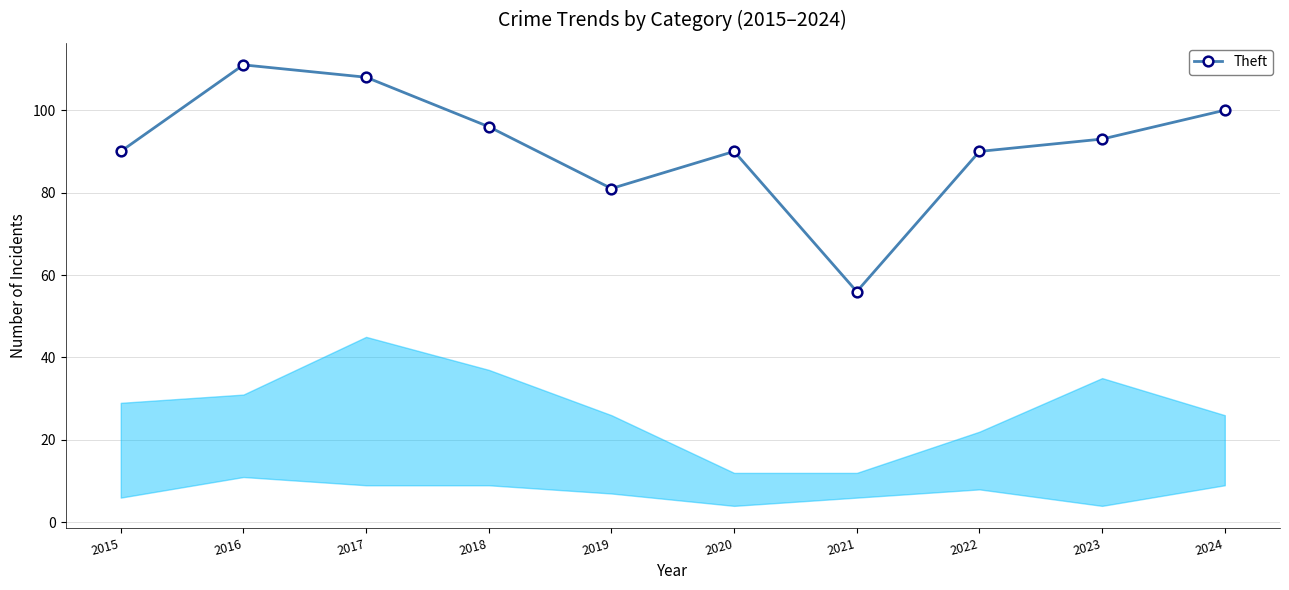

Is it true that the value at 2023 is 20?

False